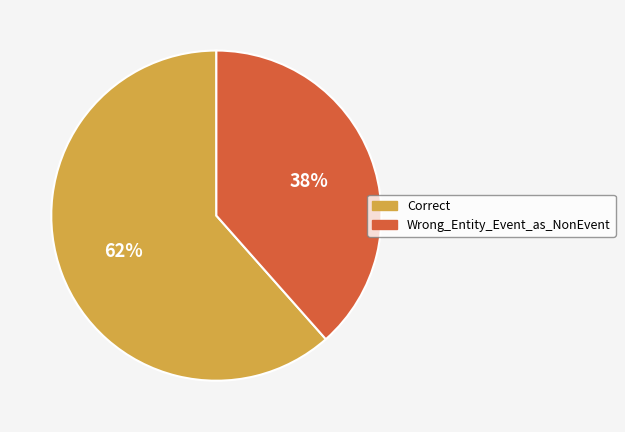

Is the sum of Wrong_Entity_Event_as_NonEvent and Correct greater than half?

Yes